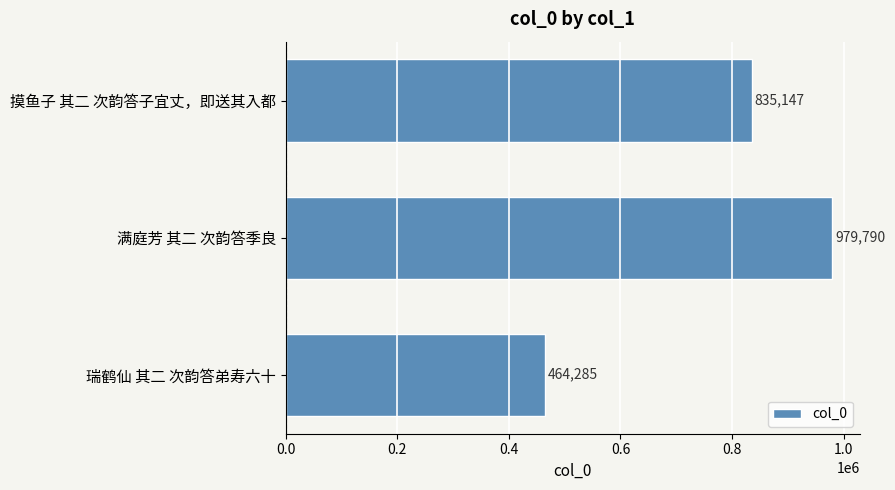

Rank the categories by value from lowest to highest.

瑞鹤仙 其二 次韵答弟寿六十, 摸鱼子 其二 次韵答子宜丈，即送其入都, 满庭芳 其二 次韵答季良